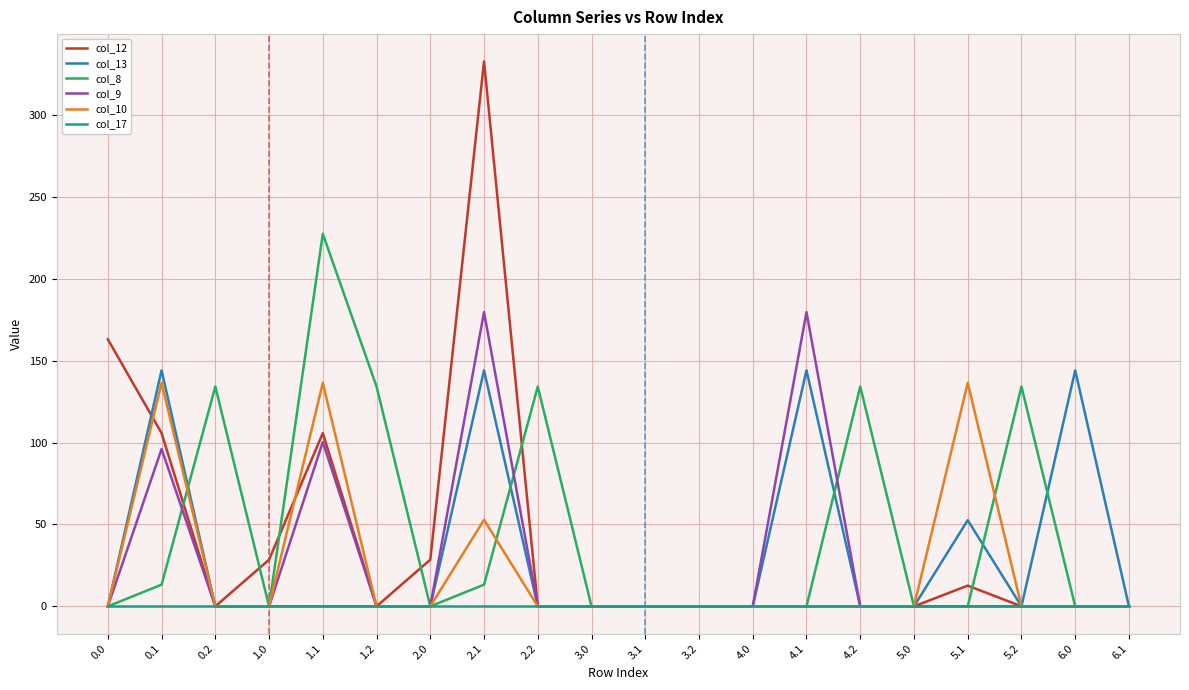

At which label is col_10 closest to 68?

2.1